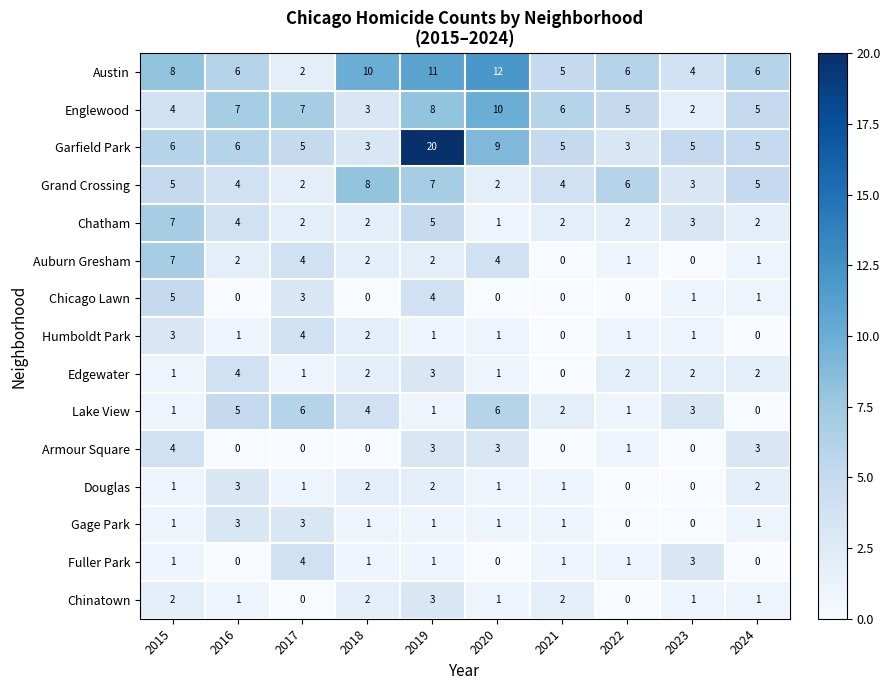

At how many categories does at least one series exceed 15?

1